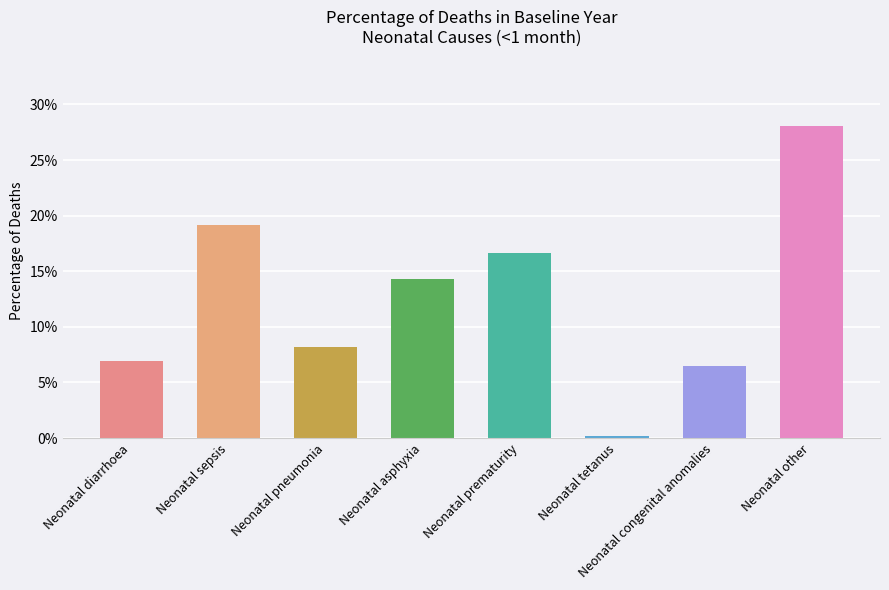

Does the chart contain any negative values?

No